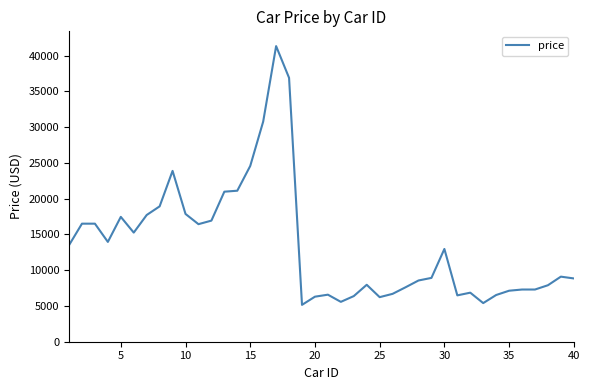

What is the smallest value displayed?

5151